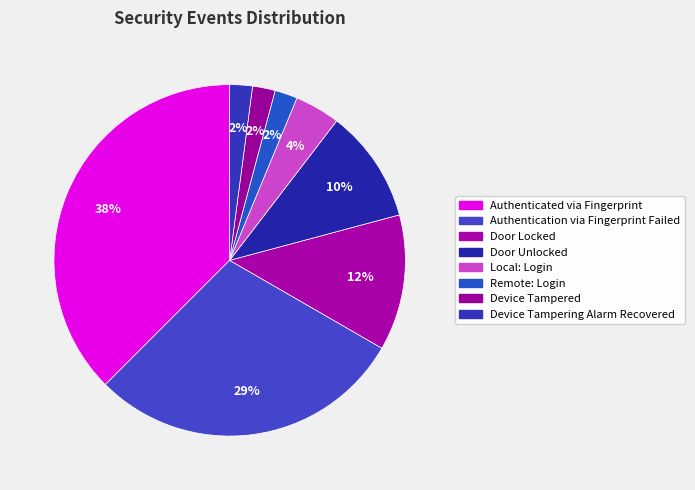

Approximately how many times larger is the value at Authenticated via Fingerprint compared to Door Unlocked?

3.6